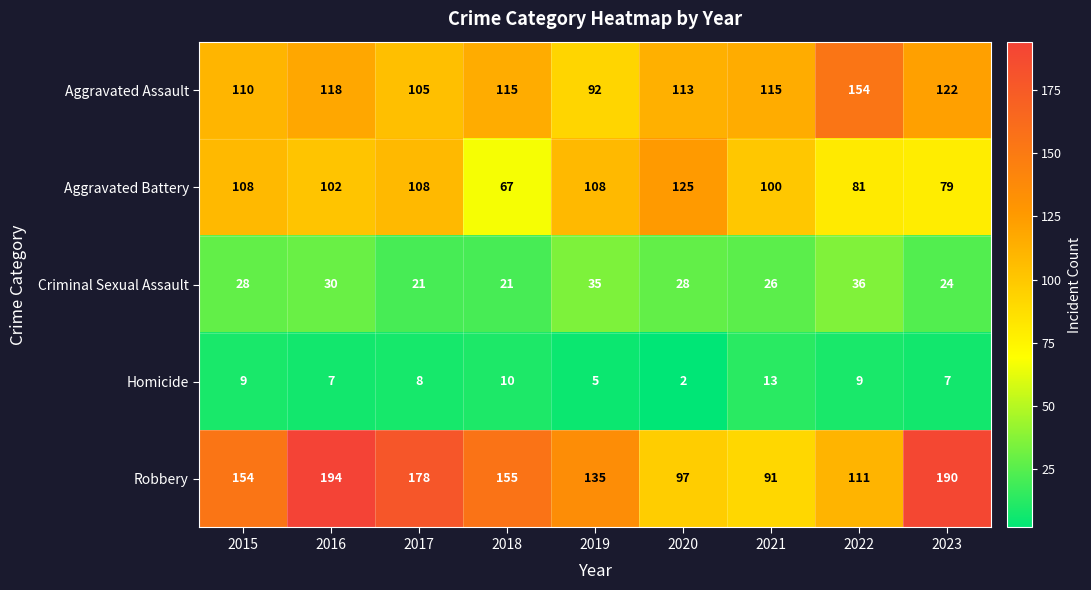

What is the greatest value displayed?

194